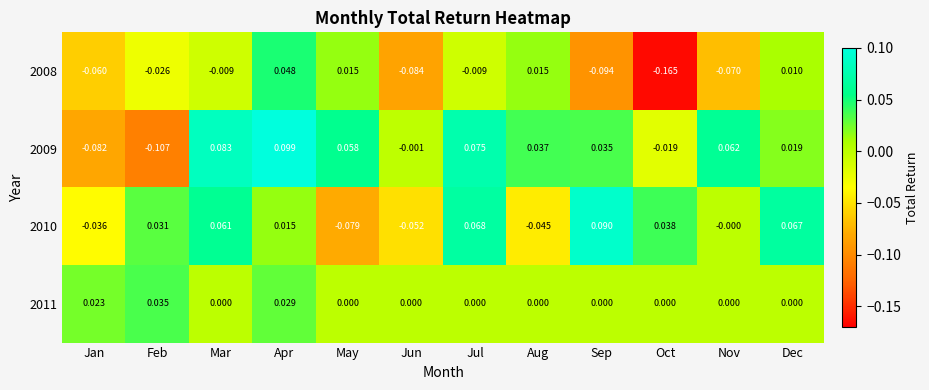

At which category is the sum across all series the highest?

Apr